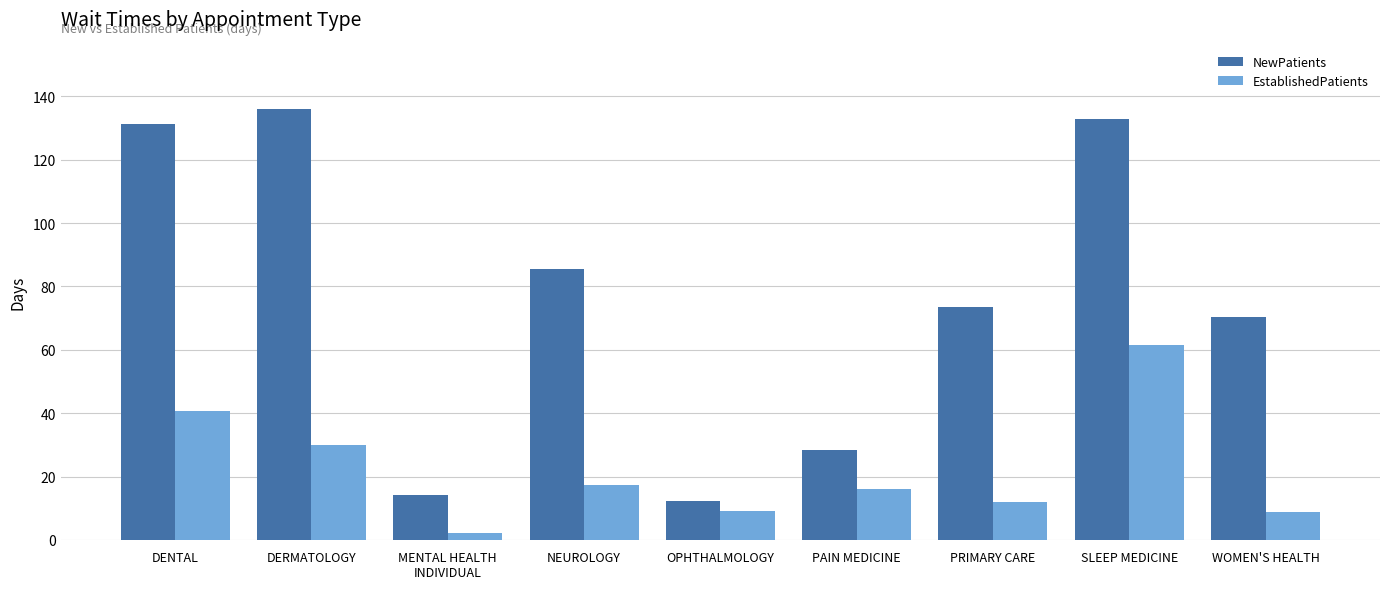

The value of EstablishedPatients at SLEEP MEDICINE is 90.6. True or false?

False